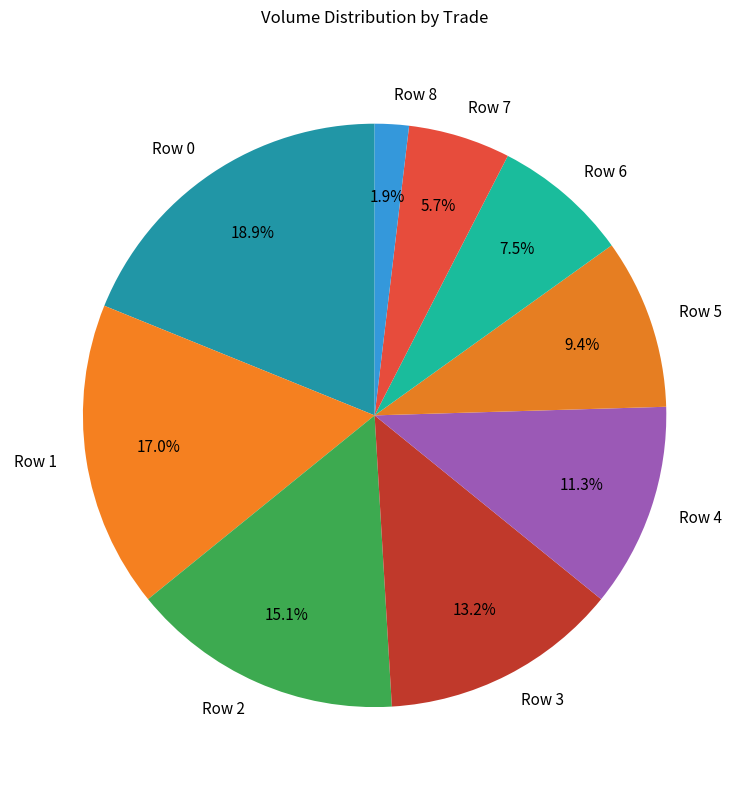

Is it true that Row 8 is 2% of the pie?

True